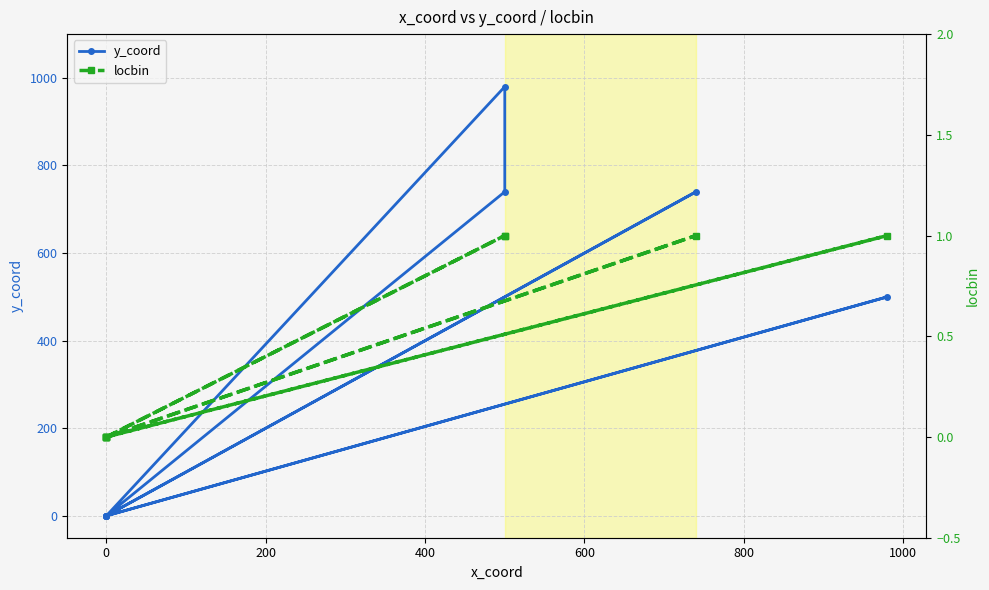

True or false: y_coord and locbin intersect in this chart.

False